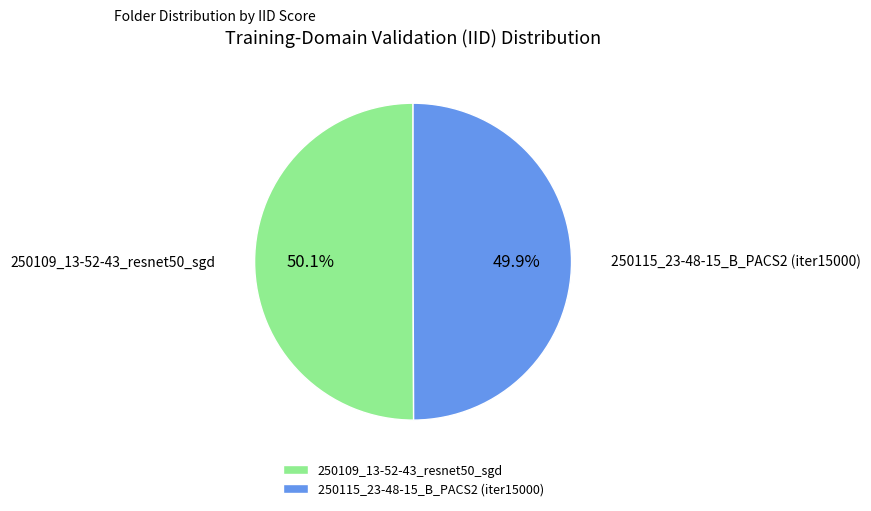

How many segments does this pie chart have?

2